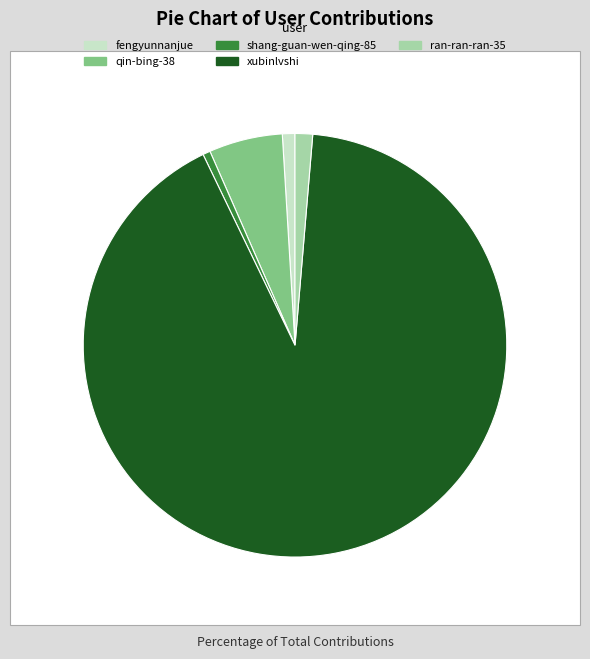

The xubinlvshi slice represents 92% of the pie. True or false?

True